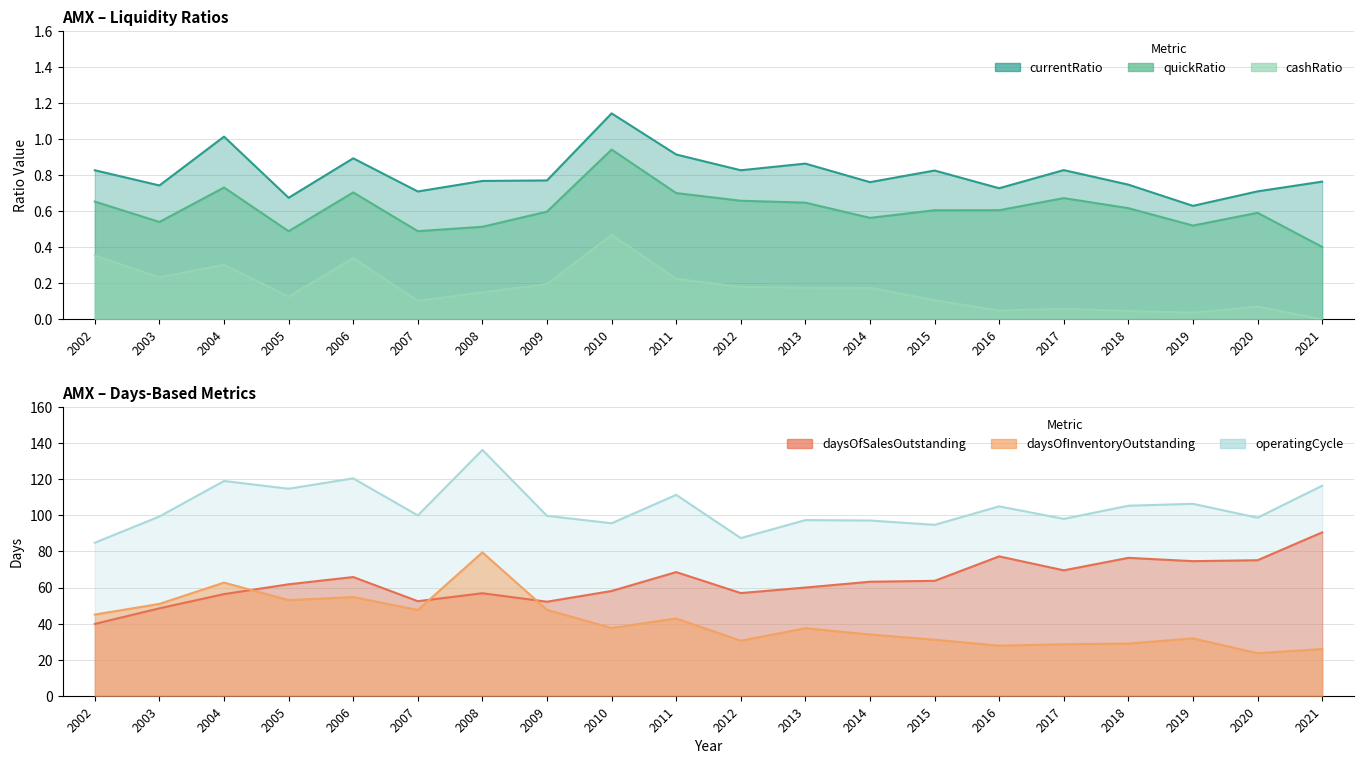

True or false: operatingCycle has a value of 99.4 at 2003.

True